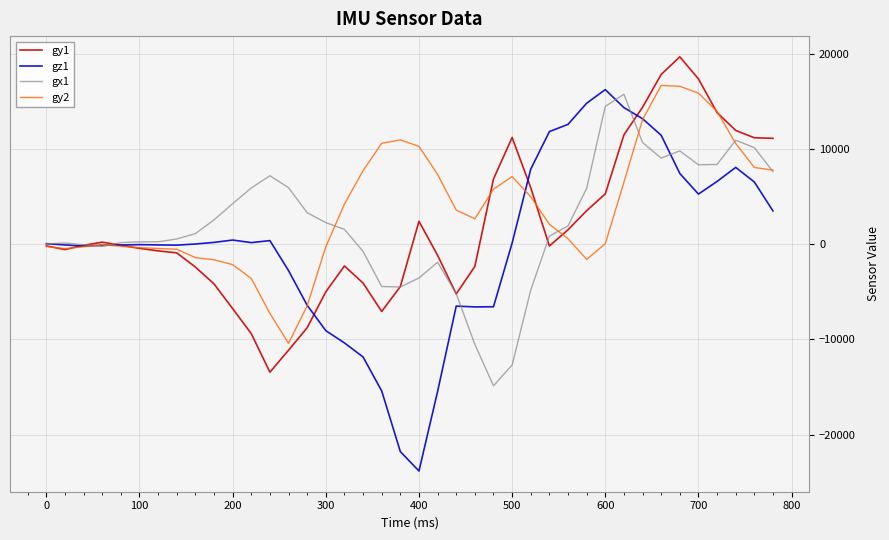

What are all the series names shown in the legend?

gy1, gz1, gx1, gy2